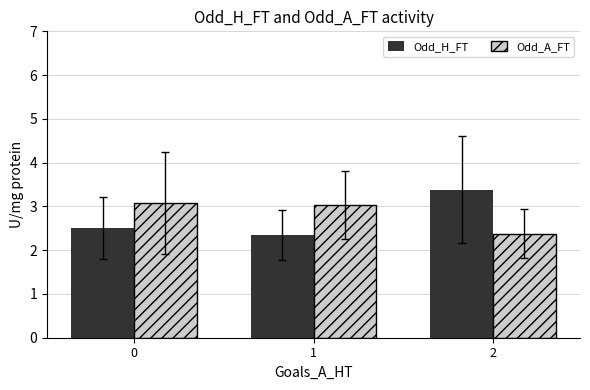

At which label does Odd_H_FT reach its minimum?

1